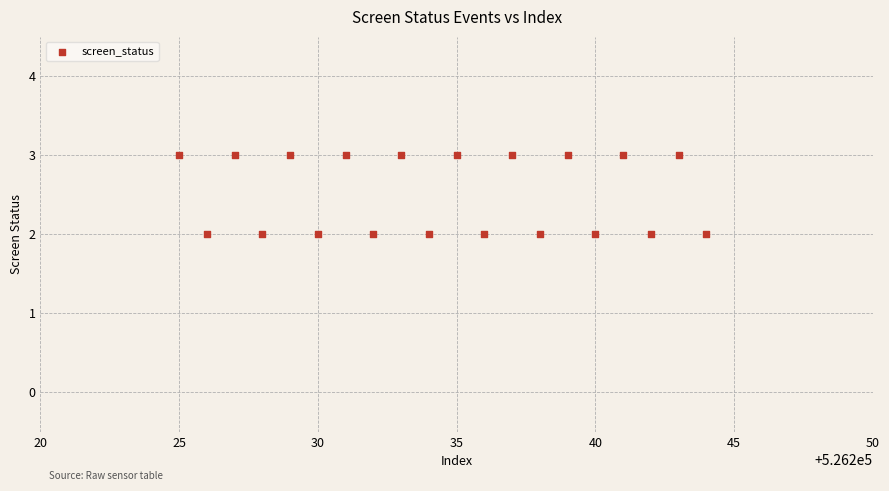

What is the range of X values (max minus min)?

19